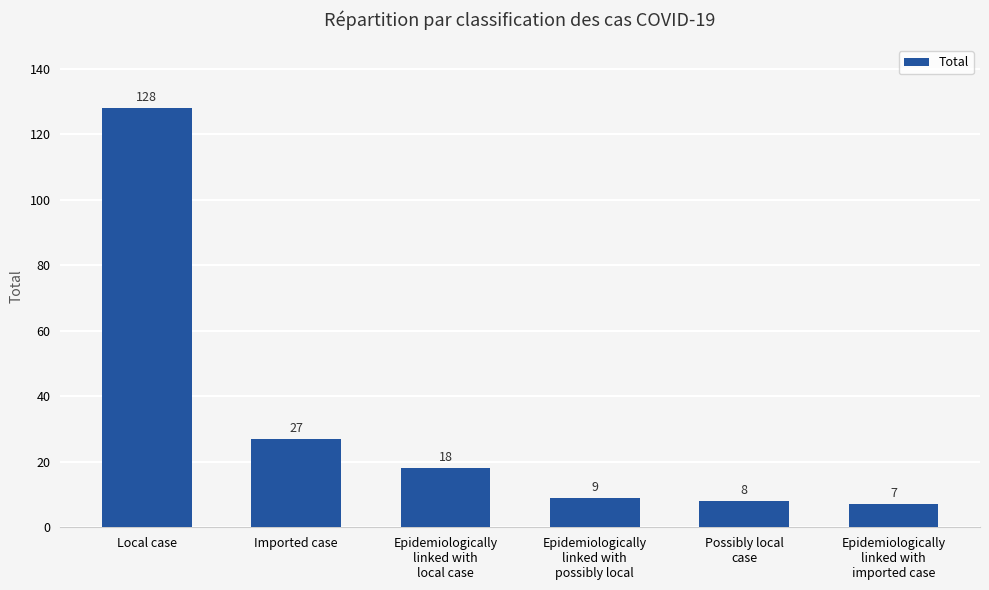

At which category does the chart reach its minimum across all series?

Epidemiologically
linked with
imported case